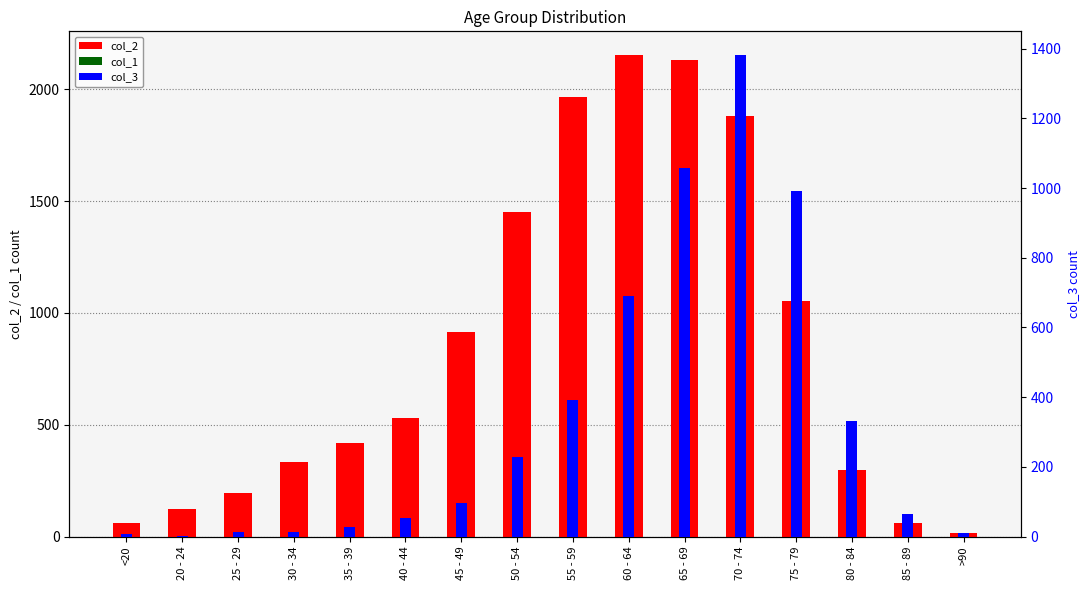

Where is col_3 nearest to the value 691?

60 - 64